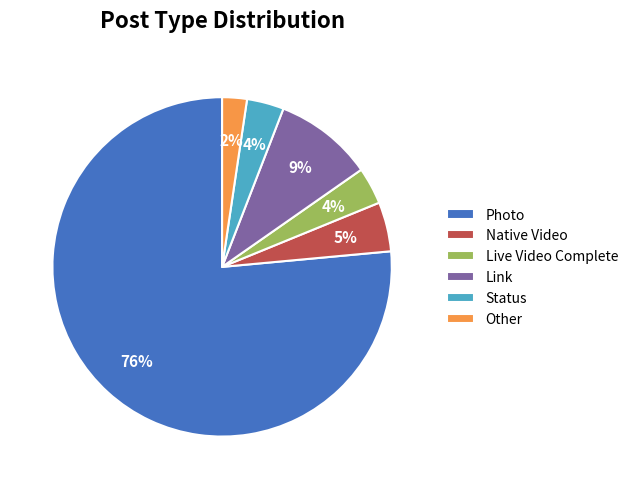

To the nearest percent, what is the average slice percentage?

17%